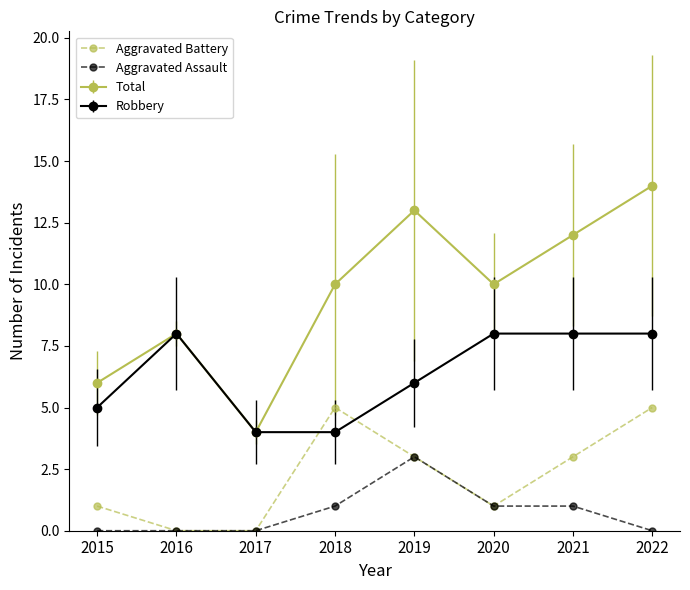

What is the value of the Aggravated Battery point at the 4th from the left?

5